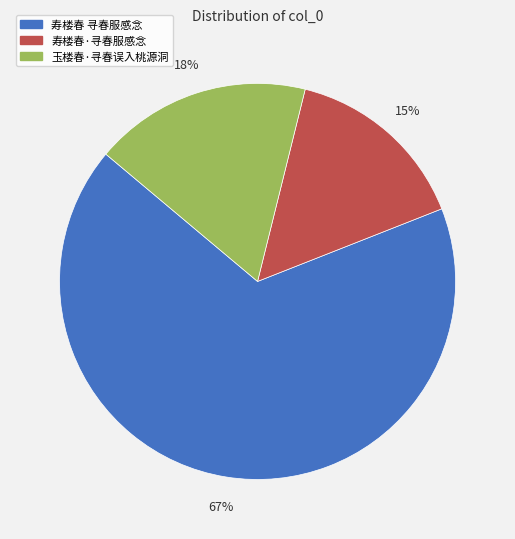

What percentage is the 玉楼春·寻春误入桃源洞 slice, to the nearest percent?

18%